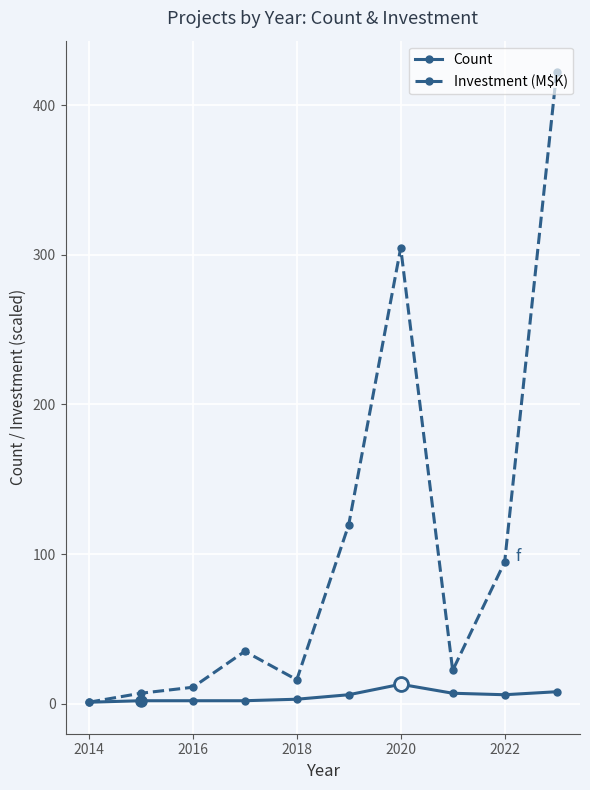

Count the number of data series in this chart.

2